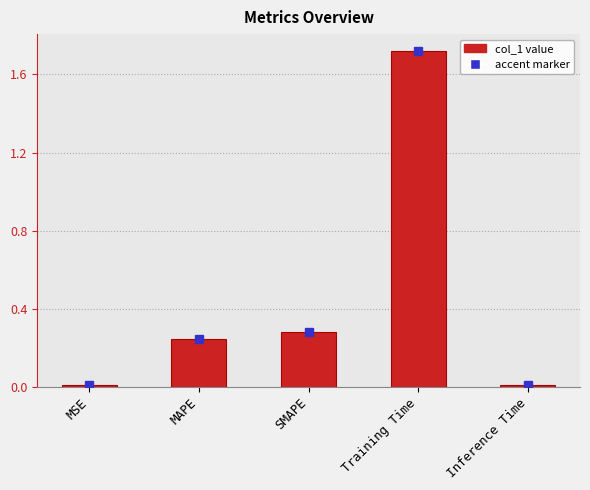

What position from the right is Training Time?

2